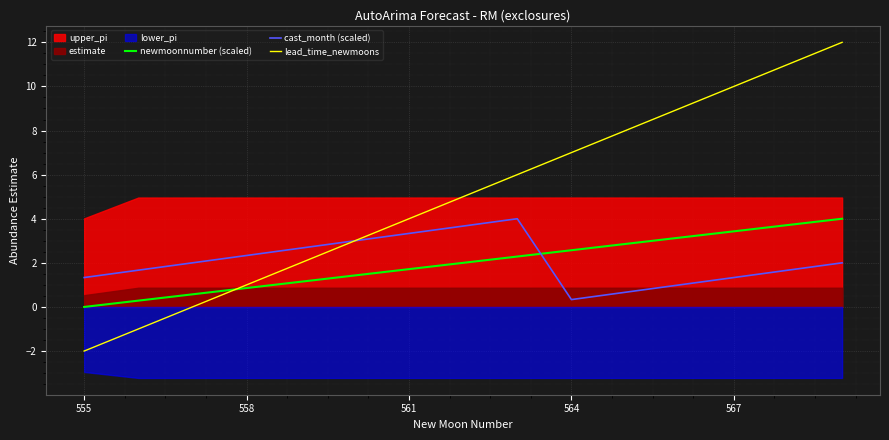

What is the approximate value of lead_time_newmoons at 561?

4.0